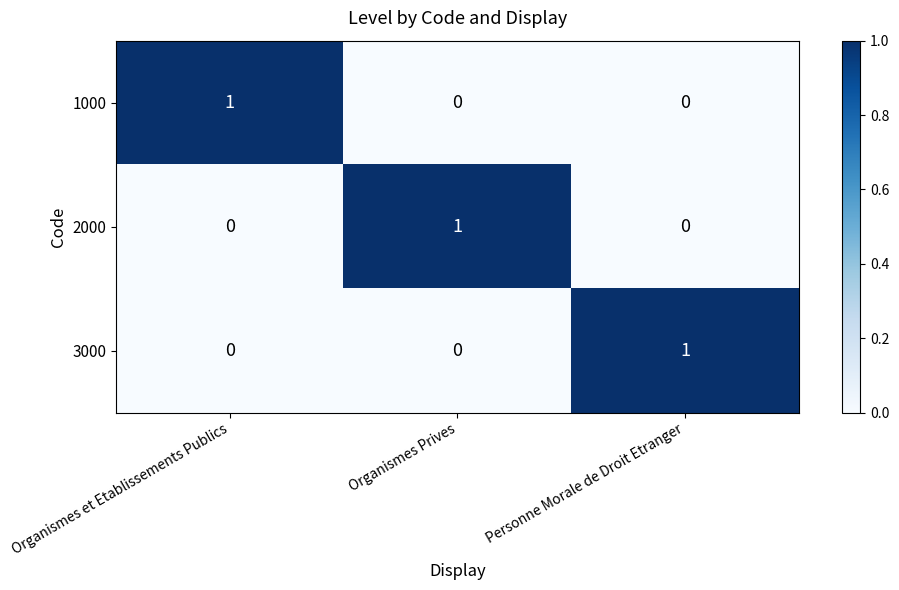

Count the 1000 values in the range 0 to 1.

3